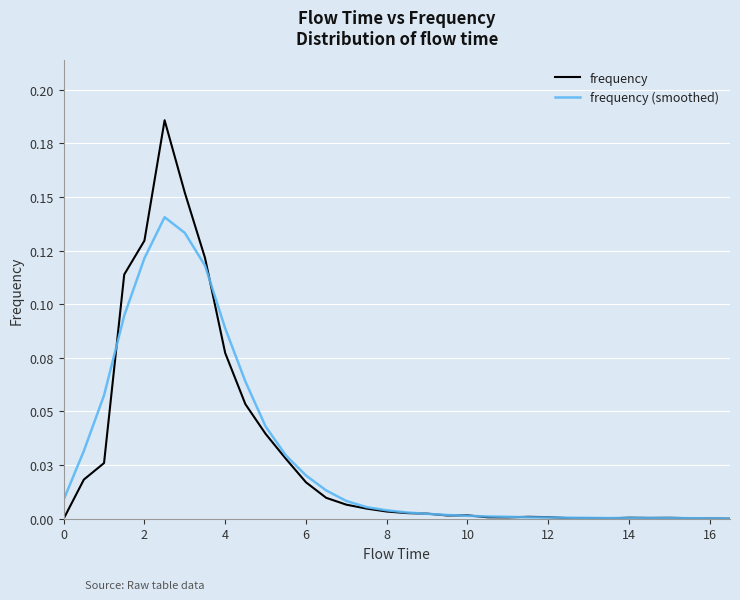

Which series has the largest range (max minus min)?

frequency